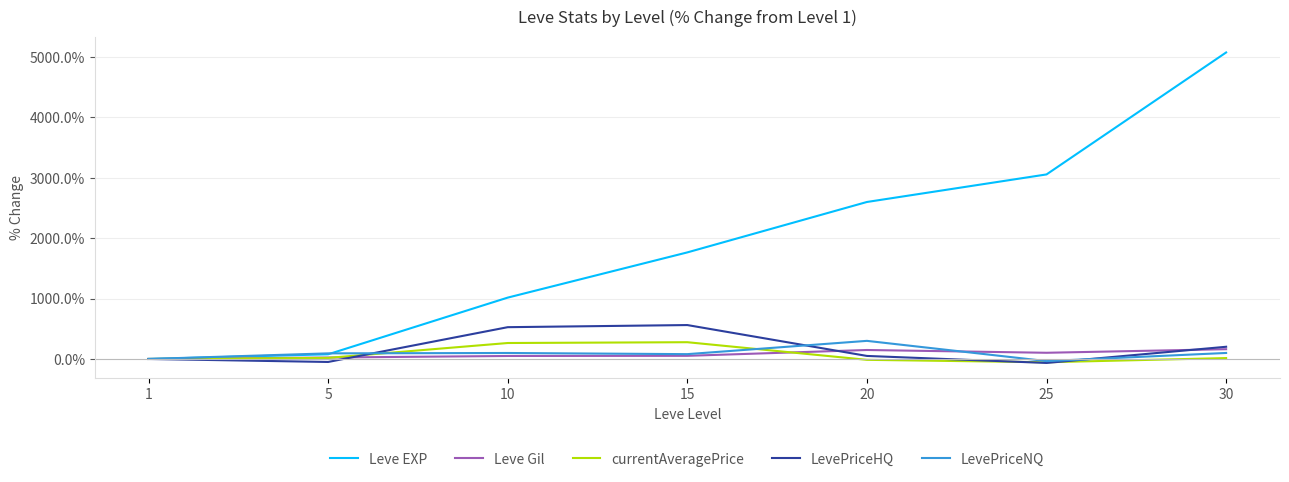

The value of Leve Gil at 20 is 148.7. True or false?

True